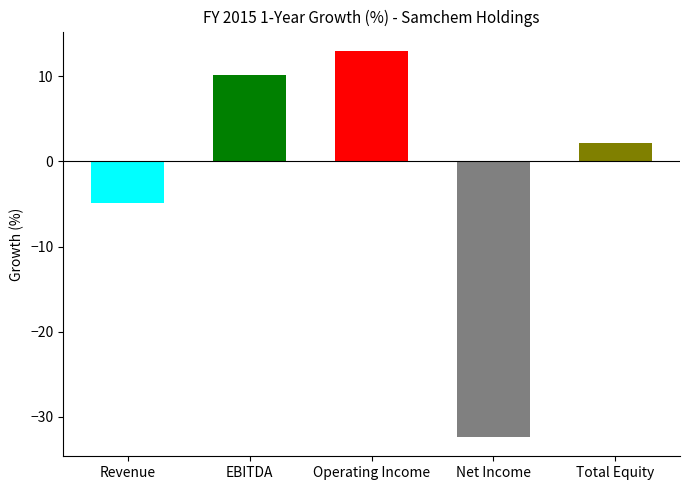

Rank the categories by value from lowest to highest.

Net Income, Revenue, Total Equity, EBITDA, Operating Income